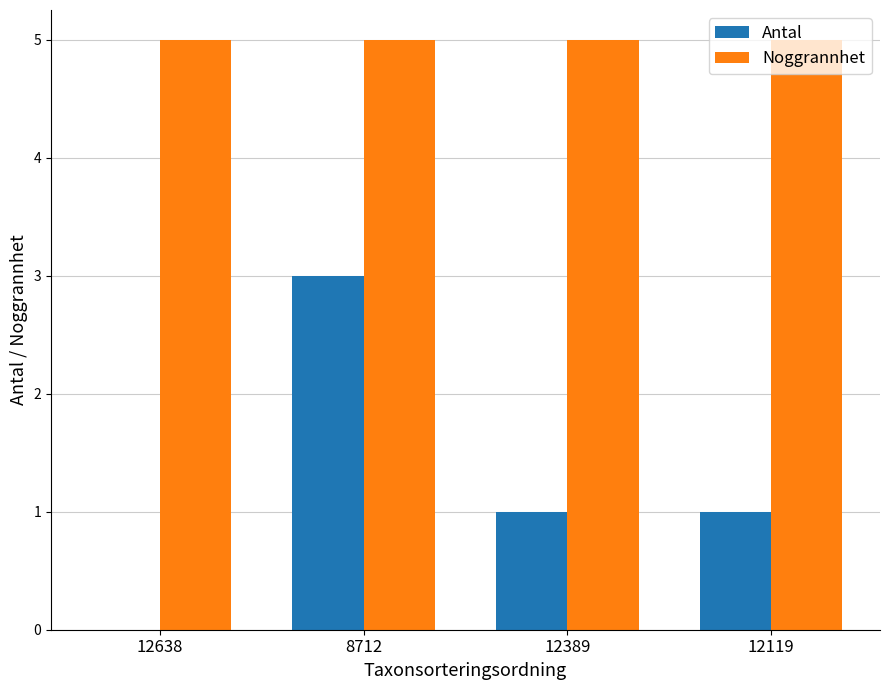

Reading left to right, what are all the values shown in this chart?

Antal: 0	3	1	1
Noggrannhet: 5	5	5	5